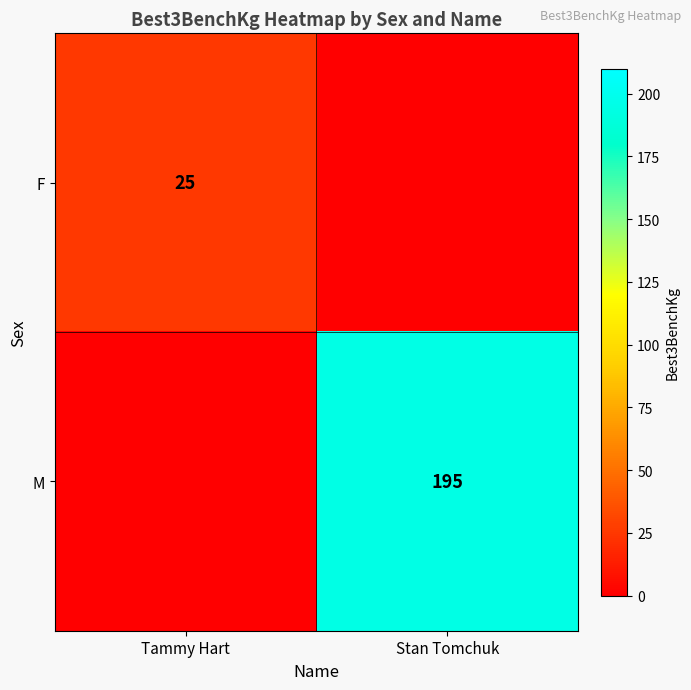

The M series shows 87 at Stan Tomchuk. True or false?

False